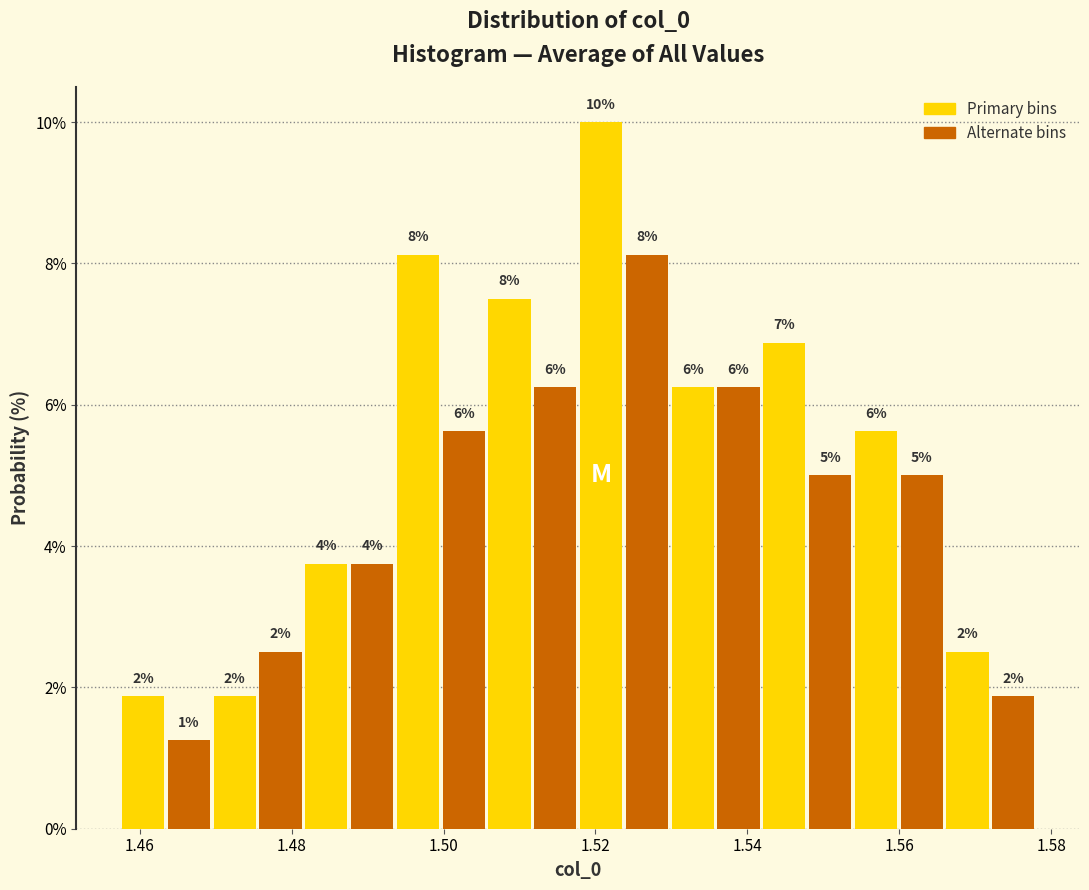

Around what value on the x-axis is the tallest bar? Give the approximate position of its centre, as read against the axis.

1.520